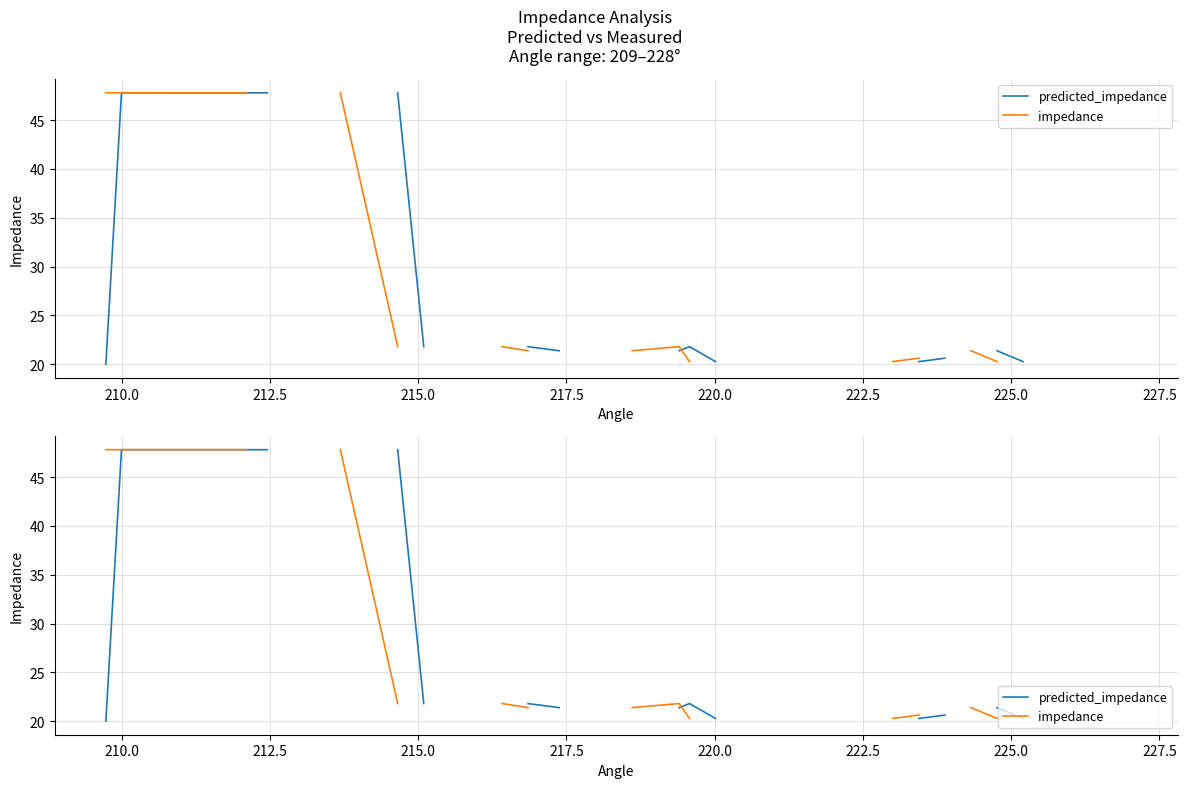

True or false: impedance has more than 0 points higher than both neighbors.

True